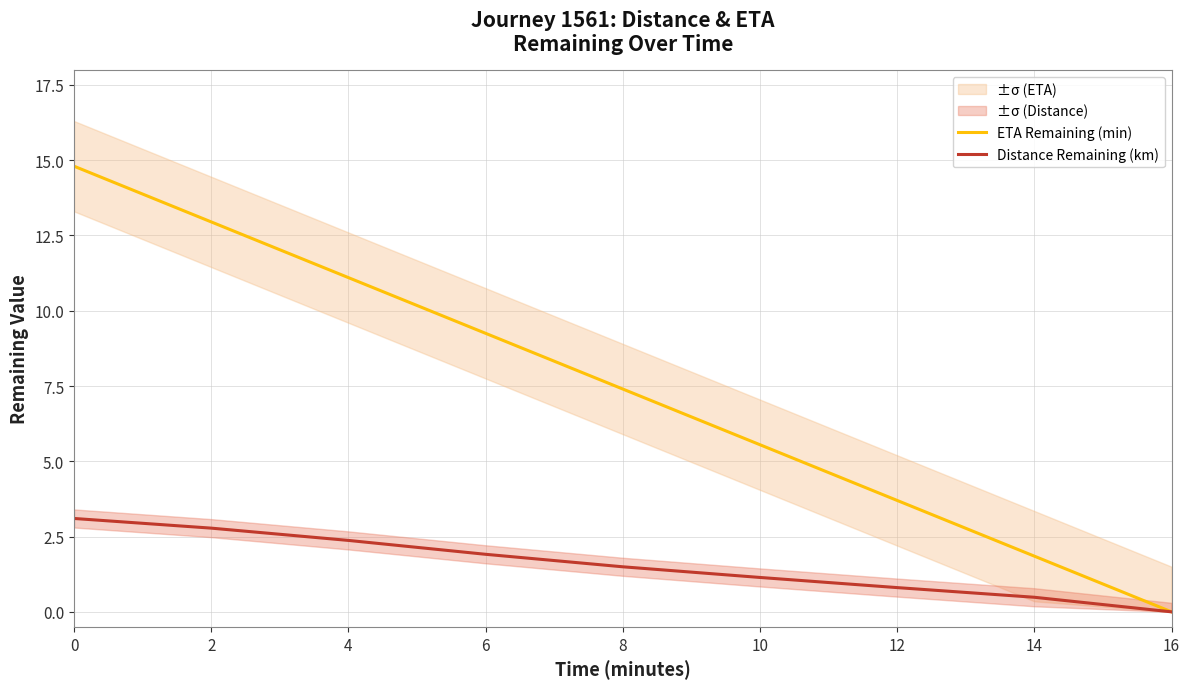

What is the average value of the ETA Remaining (min) series?

7.4